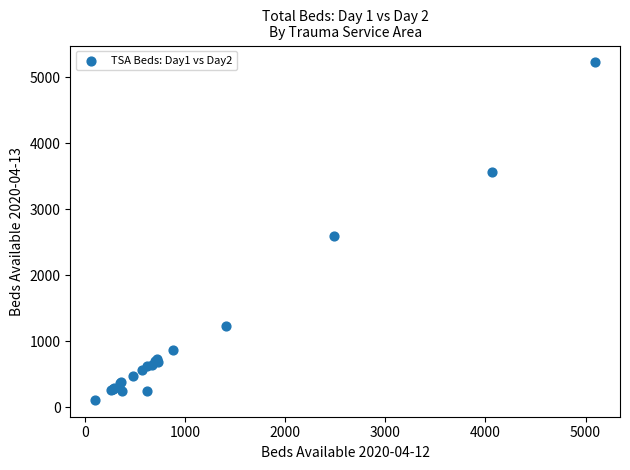

What Y value in the scatter plot is closest to 2666?

2596